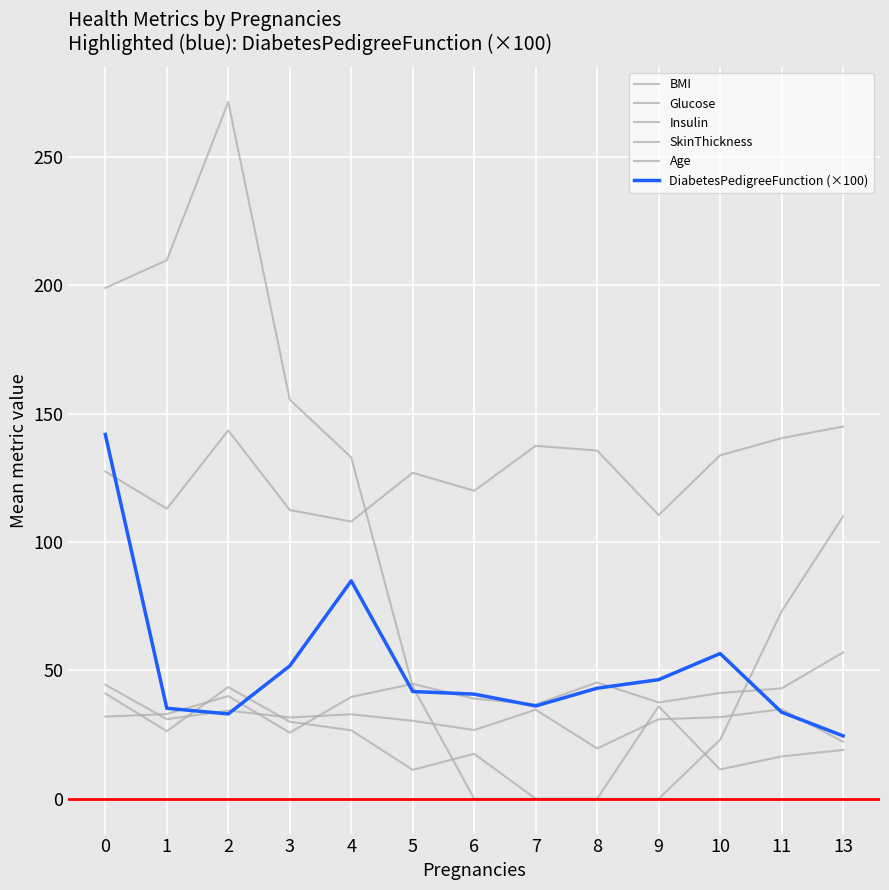

How many distinct data groups are displayed?

6